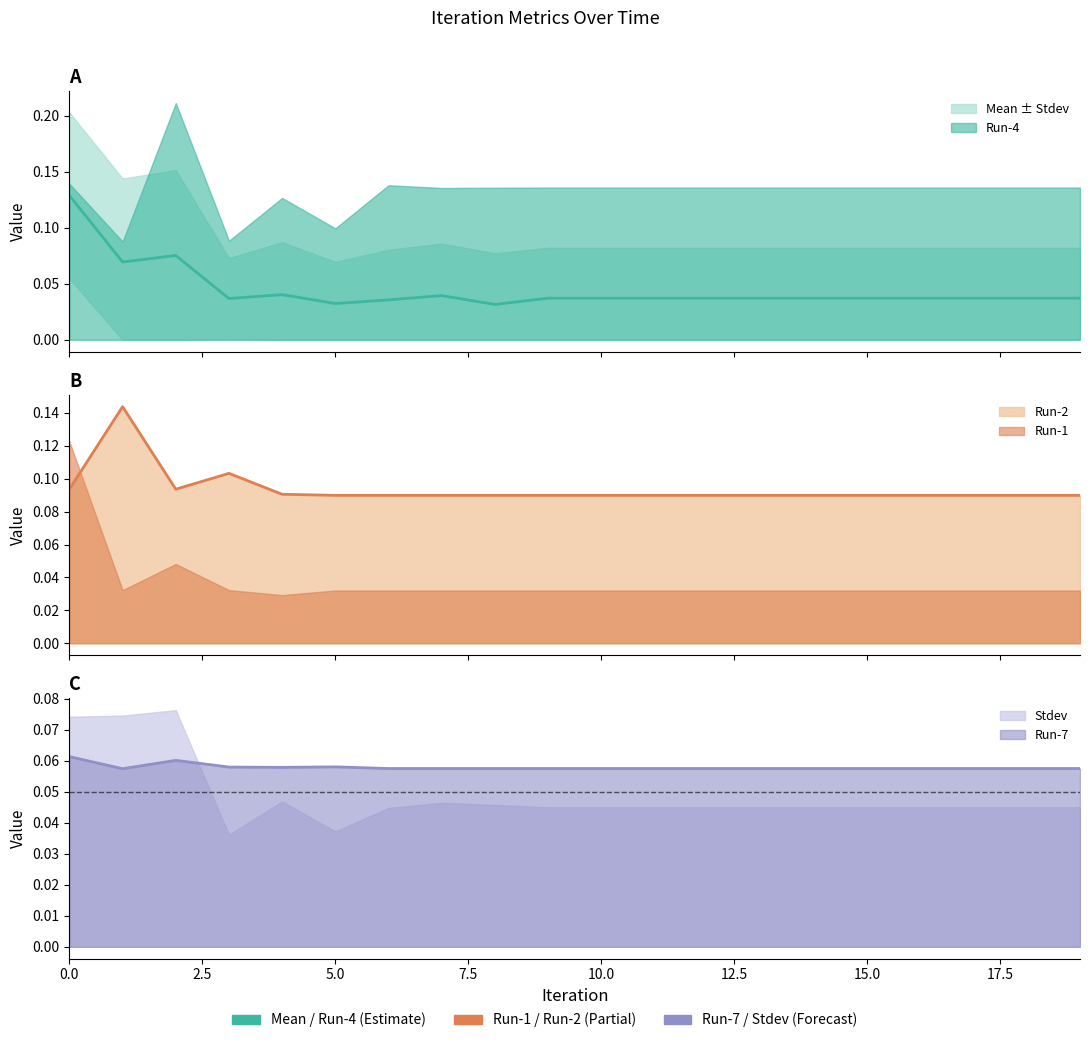

Is the value of Run-2 at 4 greater than the value of Mean at 4?

Yes